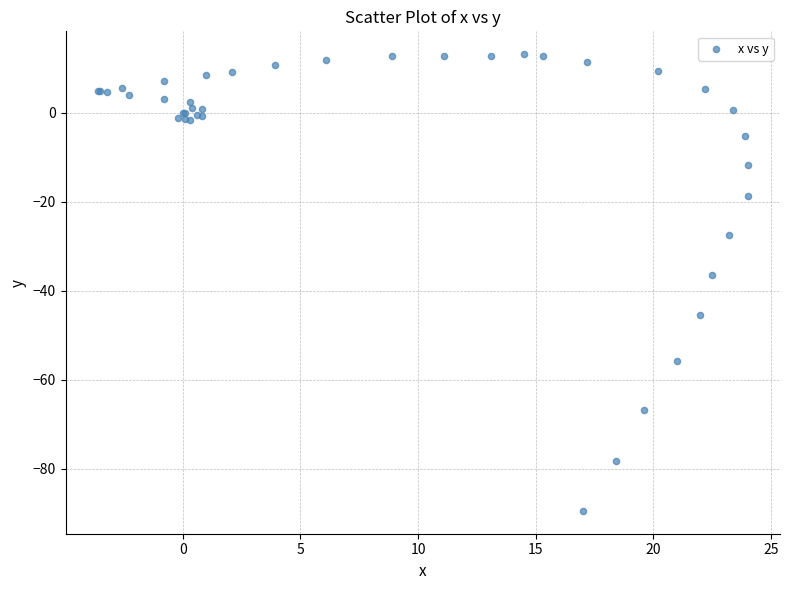

What Y value in the scatter plot is closest to -38?

-36.4